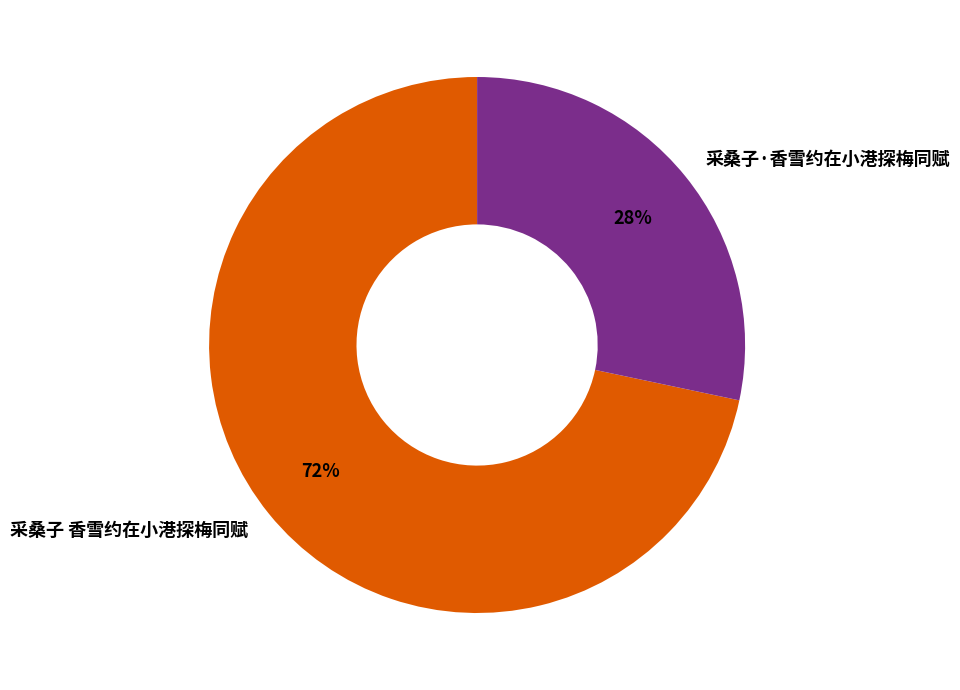

Is it true that 采桑子·香雪约在小港探梅同赋 is 42% of the pie?

False